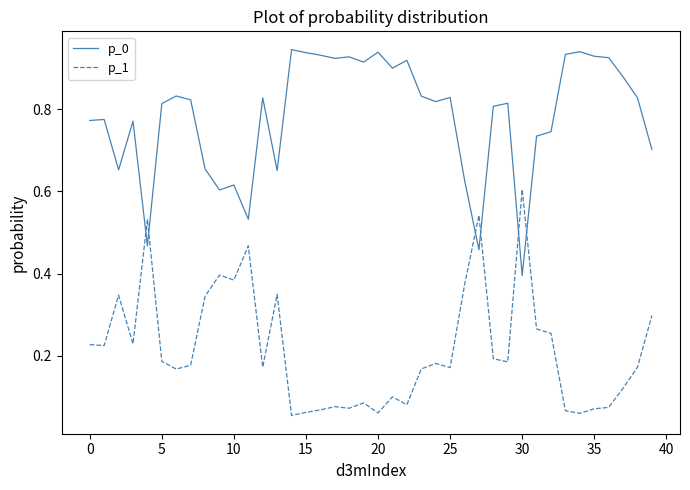

Which series has the largest total across all categories?

p_0